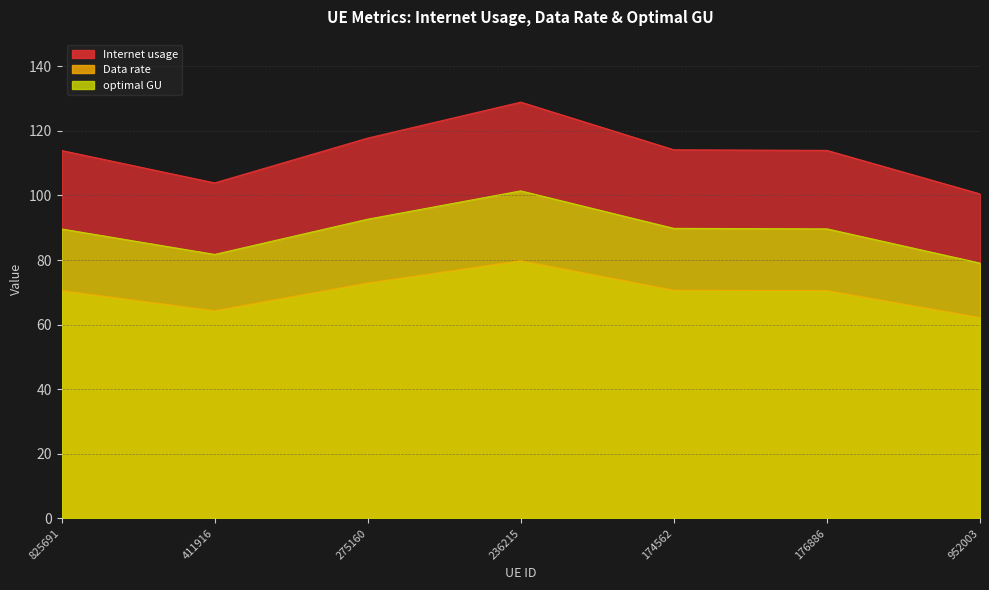

What is the highest value of the Data rate series?

128.9